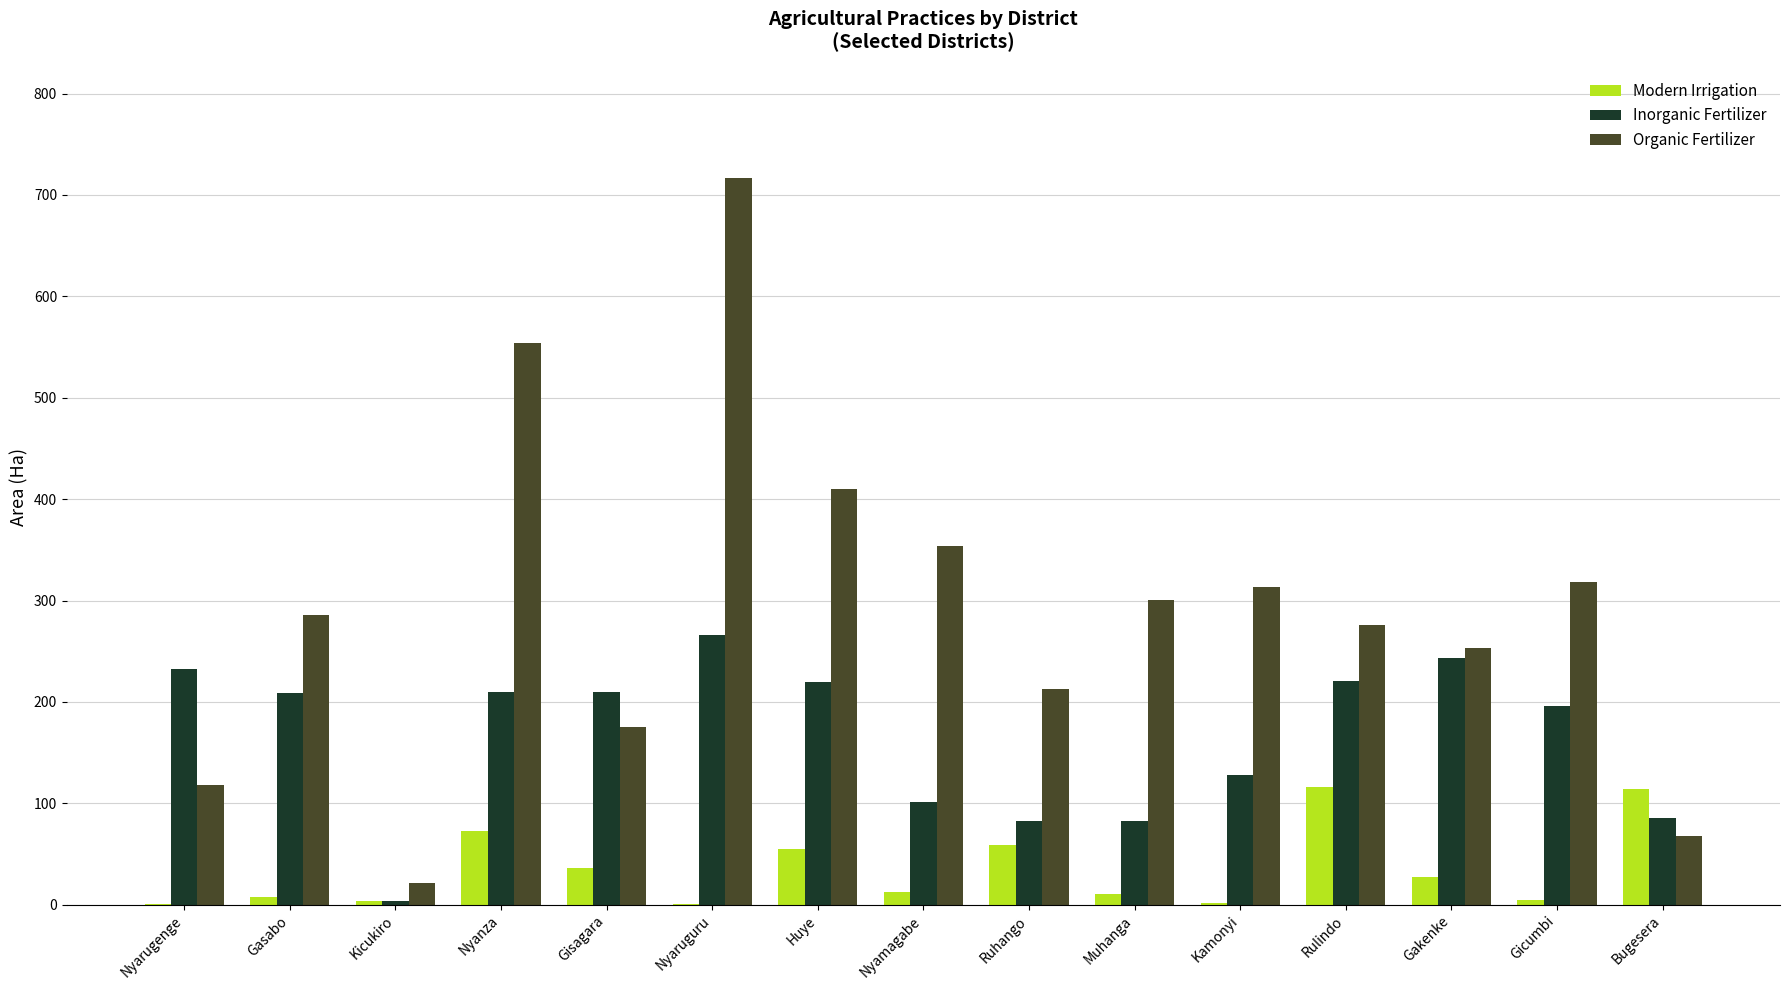

How many data points does each series have?

15